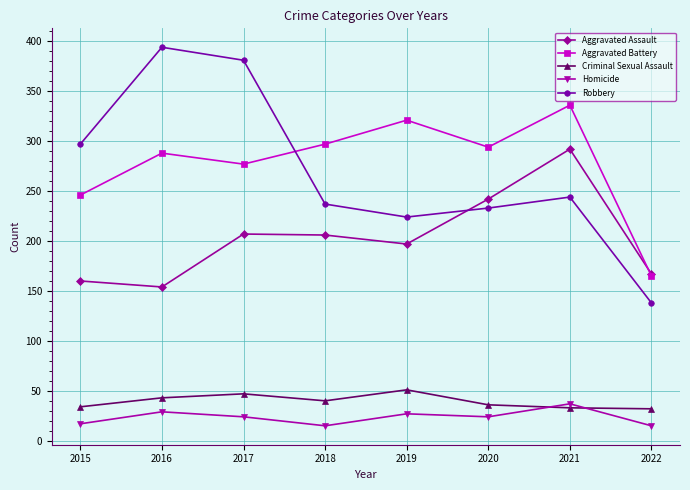

True or false: Aggravated Assault and Homicide cross at least once.

False